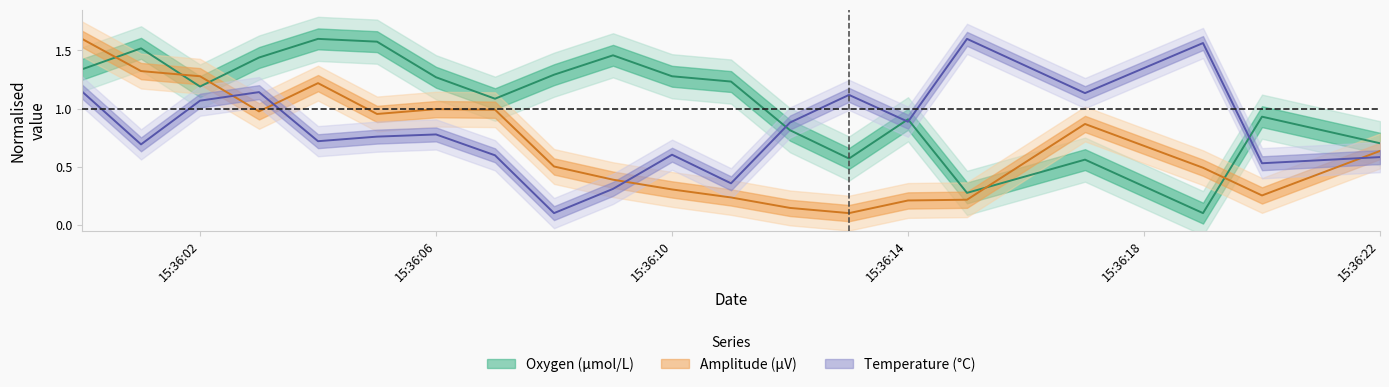

True or false: Oxygen has more than 1 points higher than both neighbors.

True